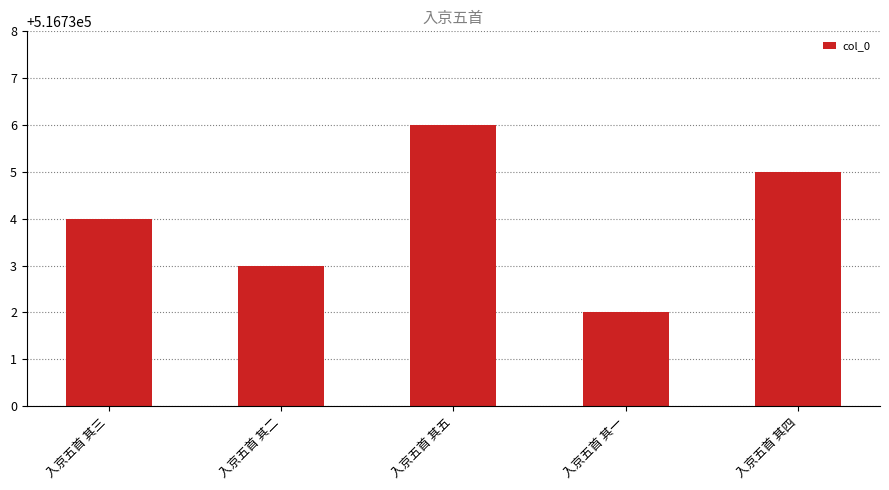

What is the approximate value at 入京五首 其二?

516733